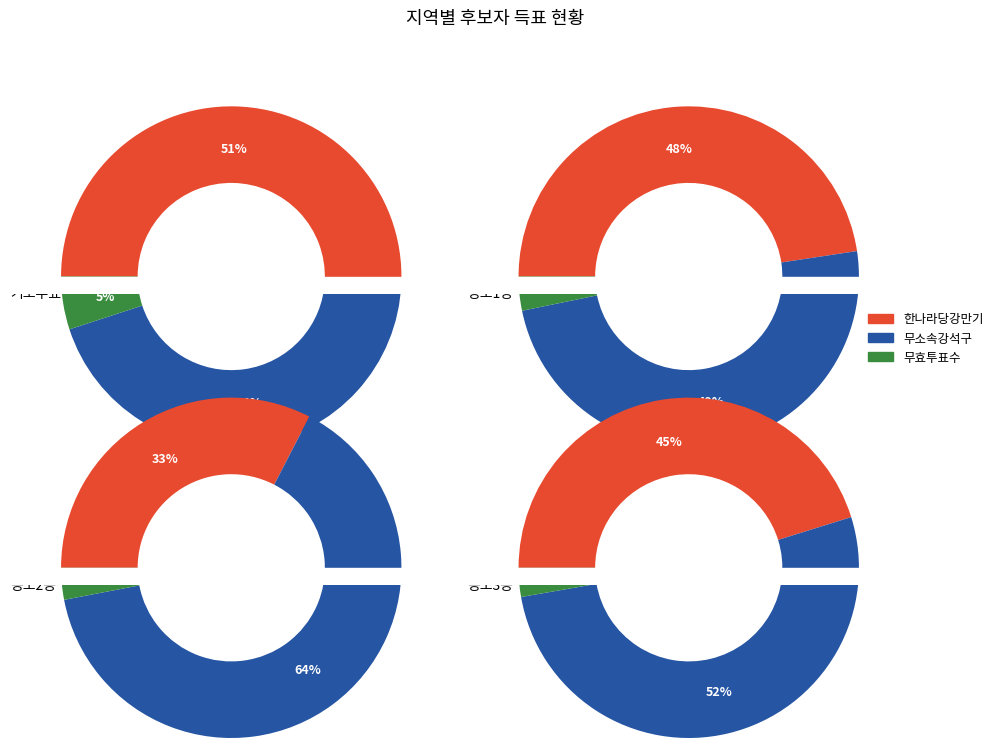

Is it true that 농소3동 is 28% of the pie?

True